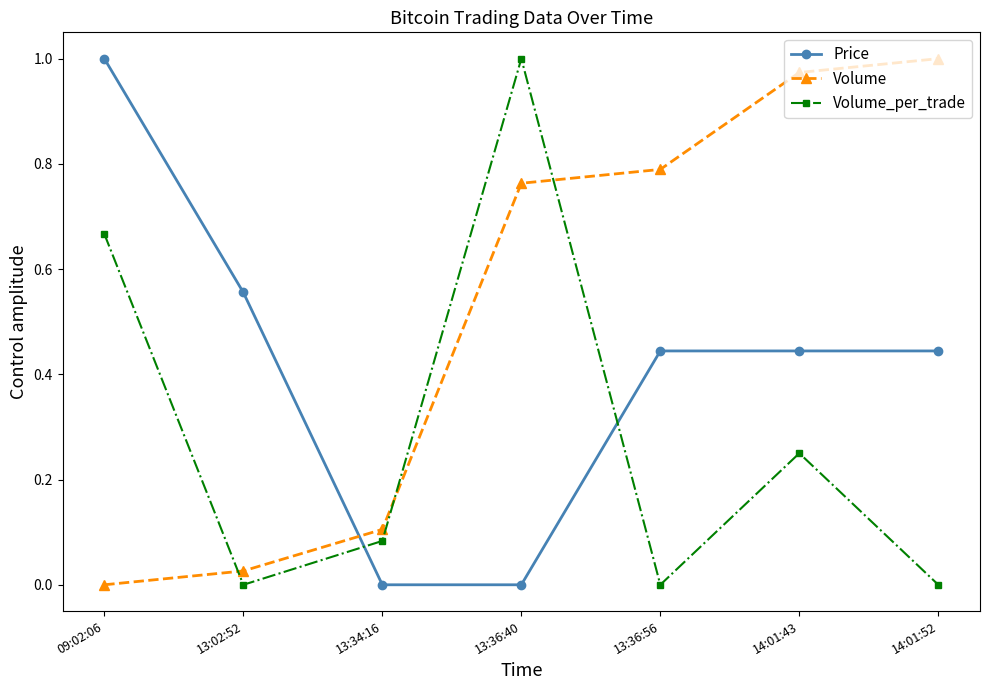

What is the average value of the Volume series?

0.5